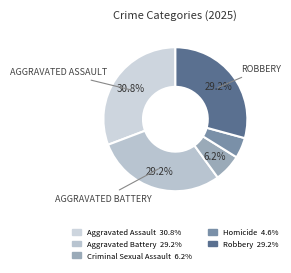

Which category has the biggest portion of the pie?

Aggravated Assault